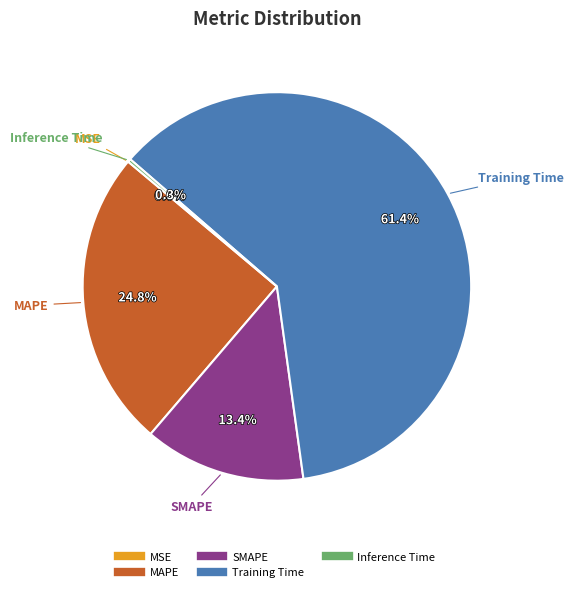

Which category has the biggest portion of the pie?

Training Time